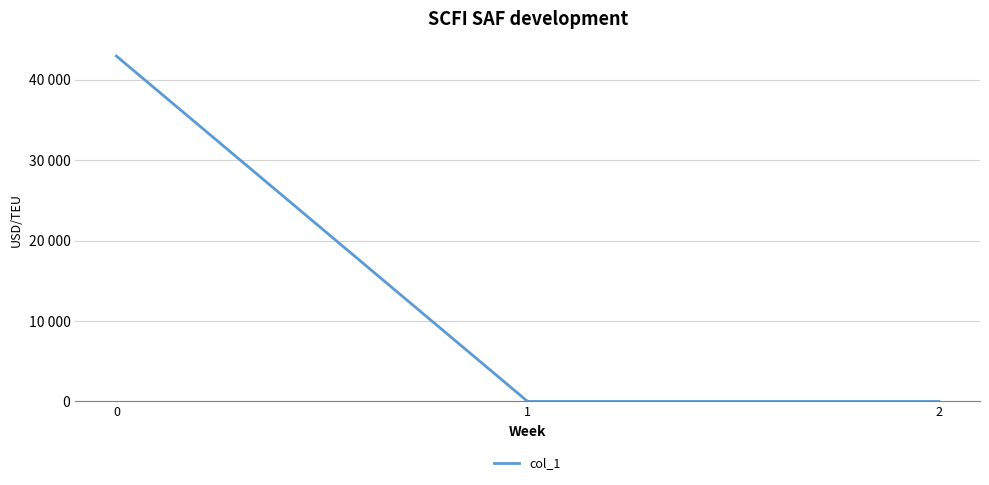

Does the chart have visible grid lines?

Yes